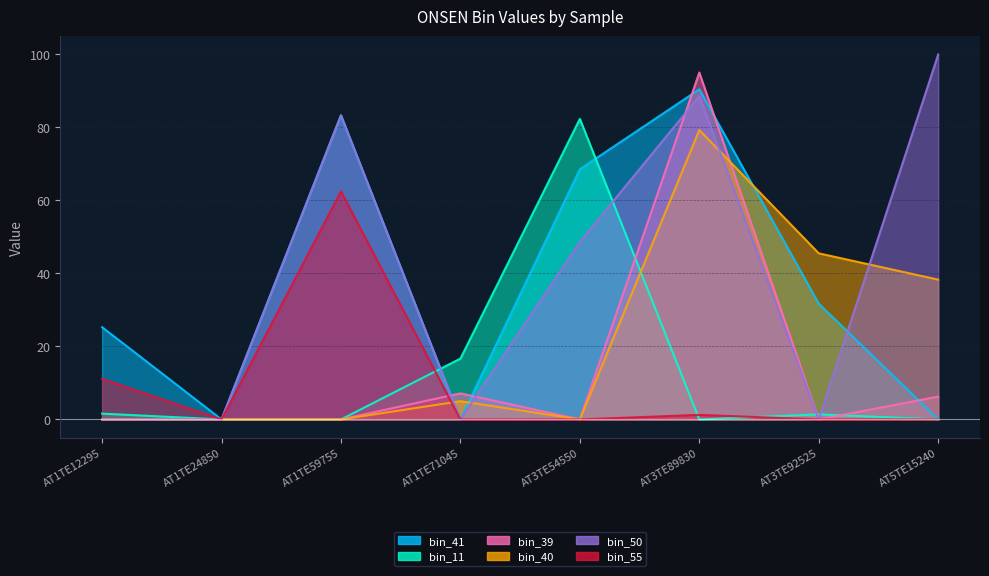

Does the chart have visible grid lines?

Yes